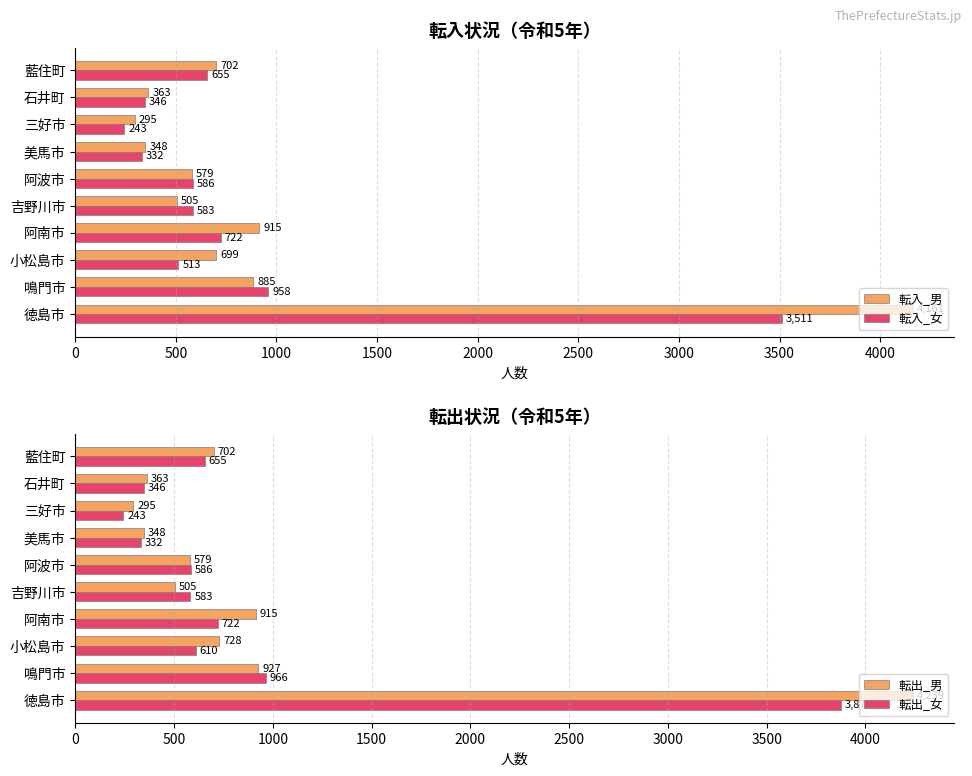

Rank the categories by 転入_女 value from lowest to highest.

三好市, 美馬市, 石井町, 小松島市, 吉野川市, 阿波市, 藍住町, 阿南市, 鳴門市, 徳島市